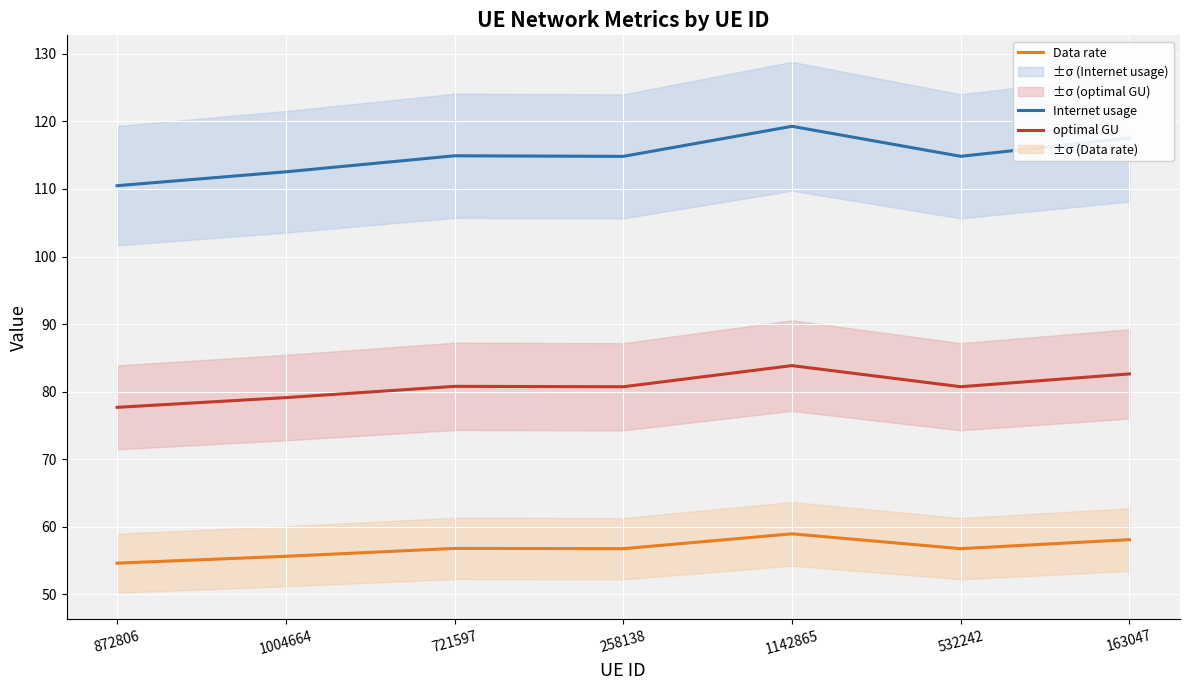

Is the value of Internet usage at 721597 greater than the value of Data rate at 258138?

Yes